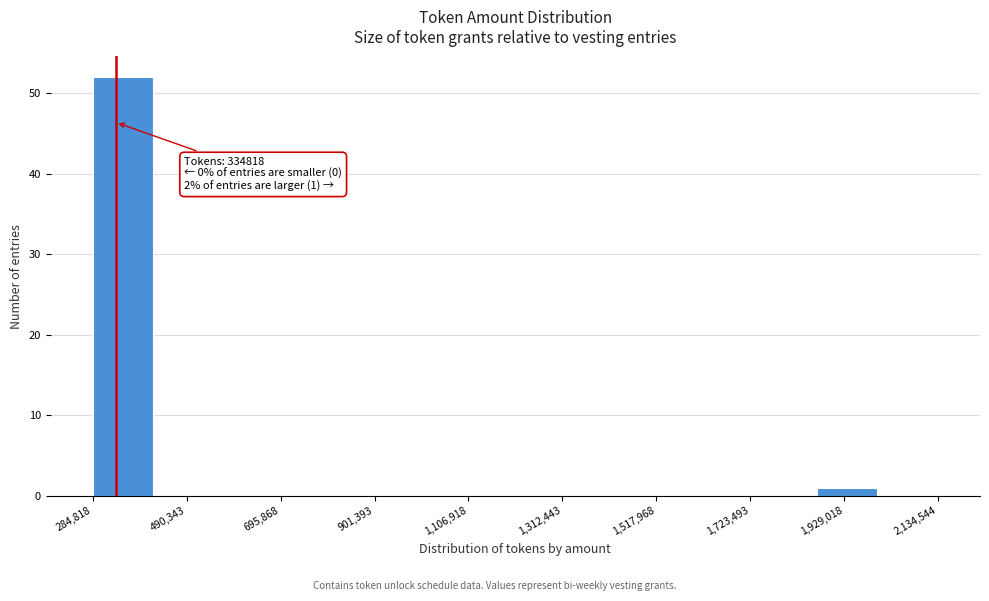

Read against the x-axis, roughly where is the centre of the tallest bar?

350000